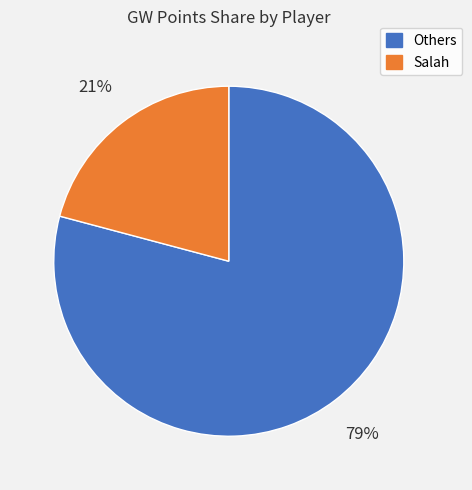

How many segments does this pie chart have?

2